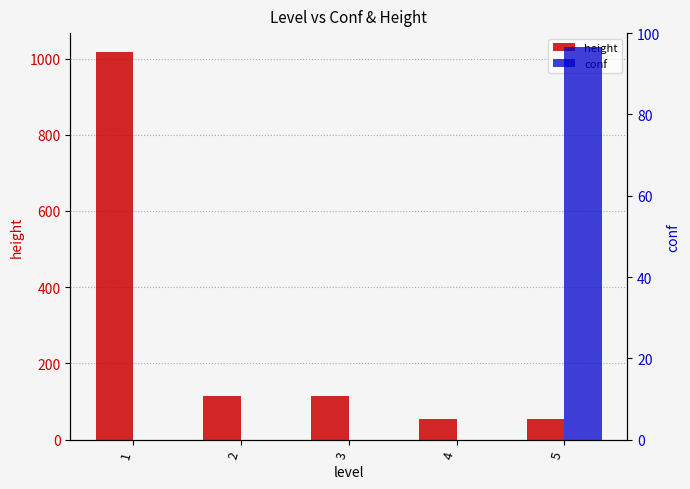

Reading left to right, what are all the values shown in this chart?

height: 1=1016.0	2=114.0	3=114.0	4=54.0	5=54.0
conf: 1=0.0	2=0.0	3=0.0	4=0.0	5=96.6